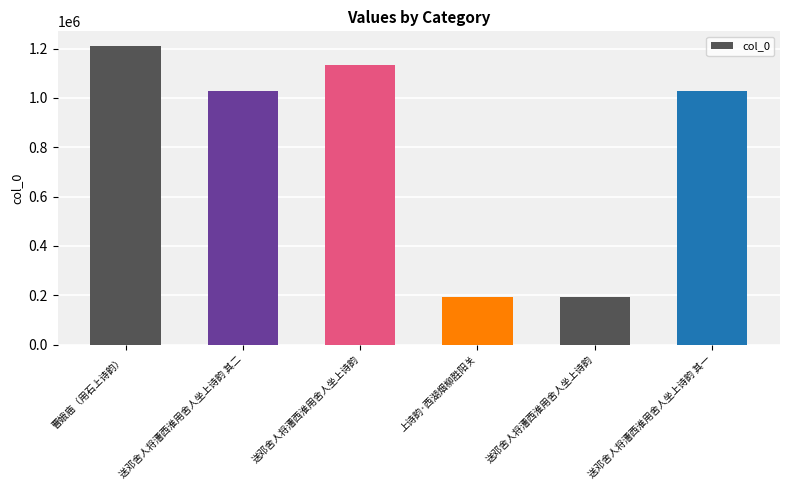

Which label corresponds to the largest value in the chart?

曹娥庙（用石上诗韵）